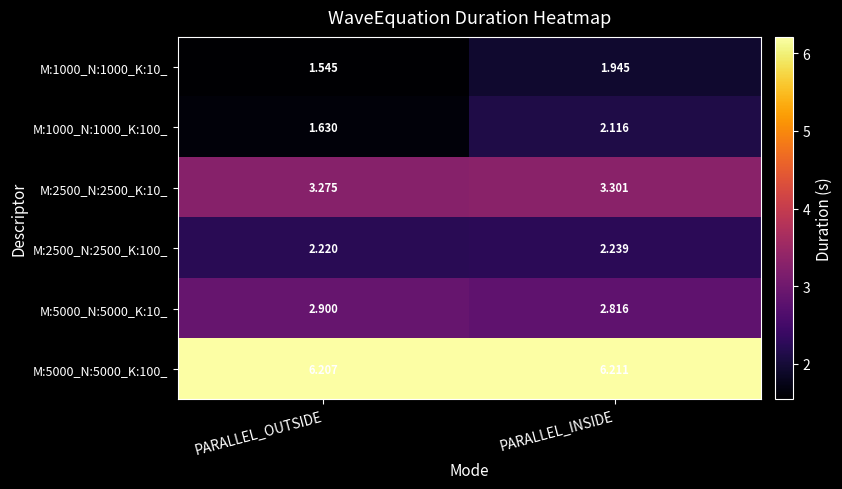

Which category has the lowest value in the M:1000_N:1000_K:100_ series?

PARALLEL_OUTSIDE